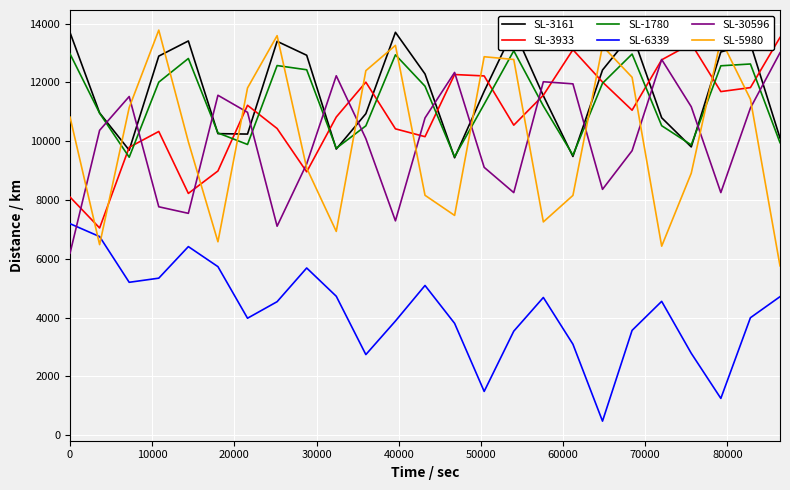

True or false: SL-1780 and SL-6339 cross at least once.

False